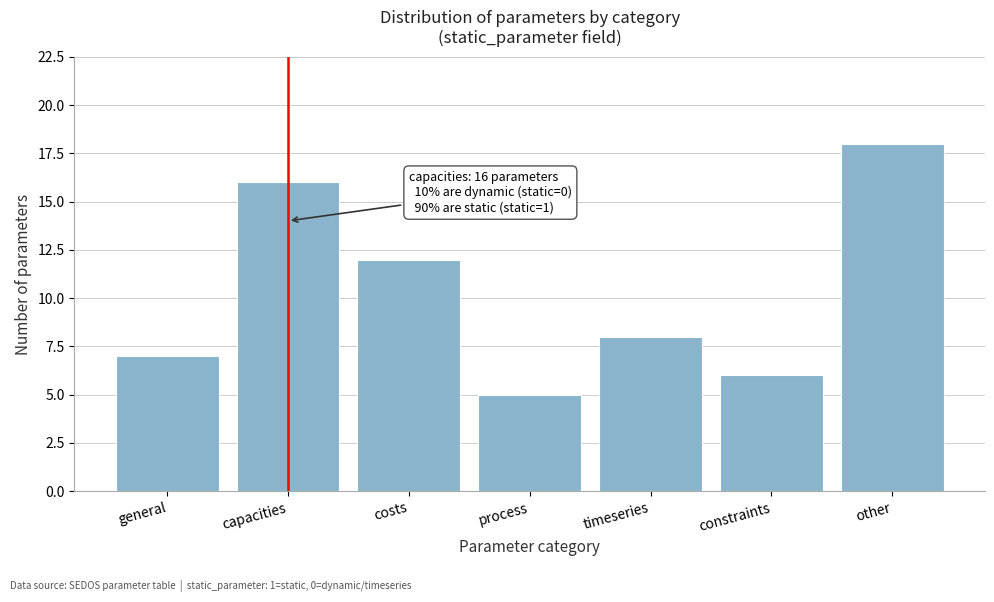

Reading right to left, transcribe all the data shown in this chart.

18	6	8	5	12	16	7